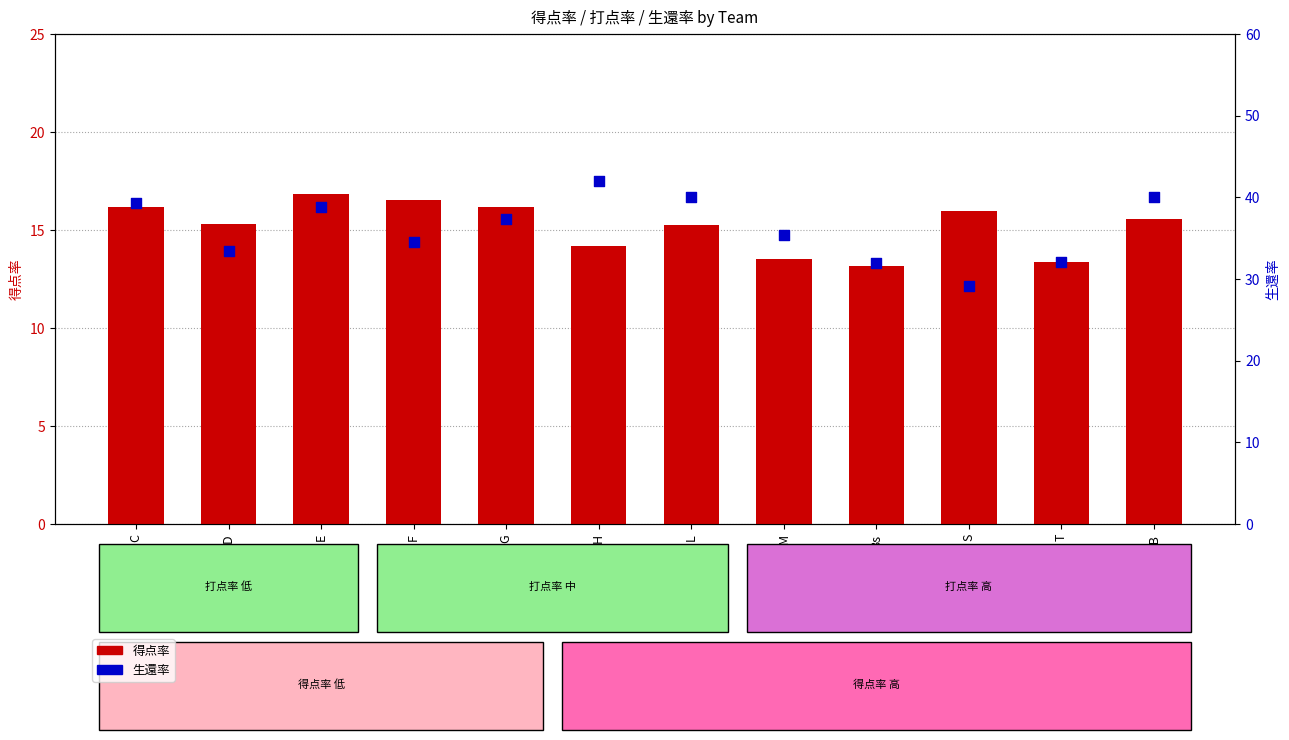

What are all the series names shown in the legend?

得点率, 生還率